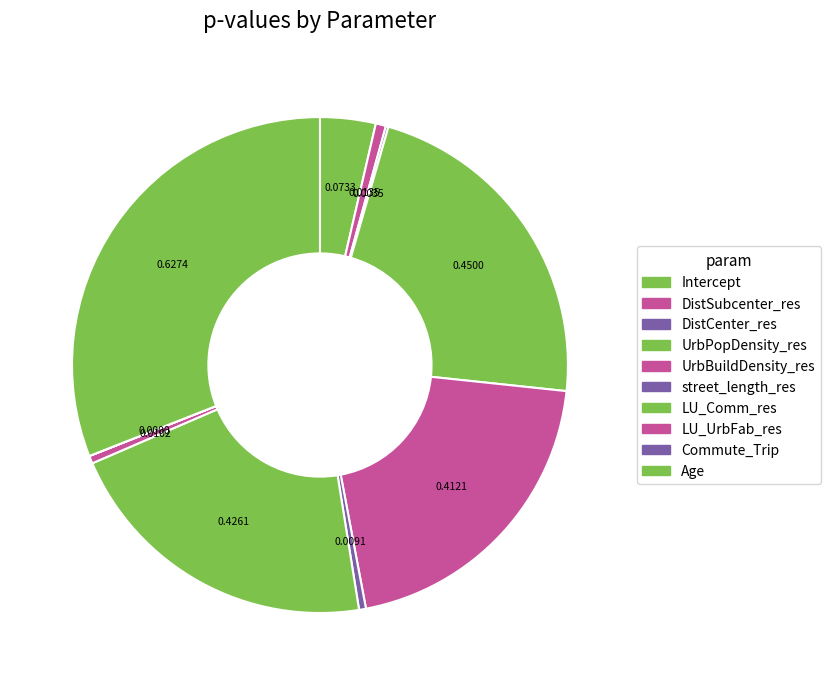

Does LU_Comm_res account for over 50% of the chart?

No